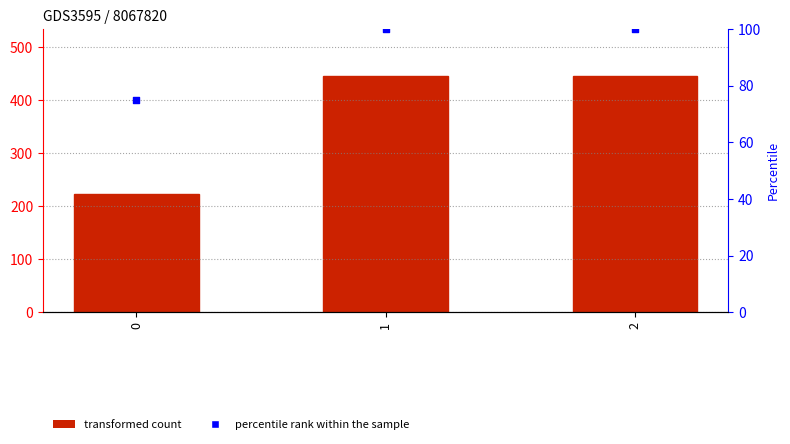

What is the change in value from 0 to 1?

+25